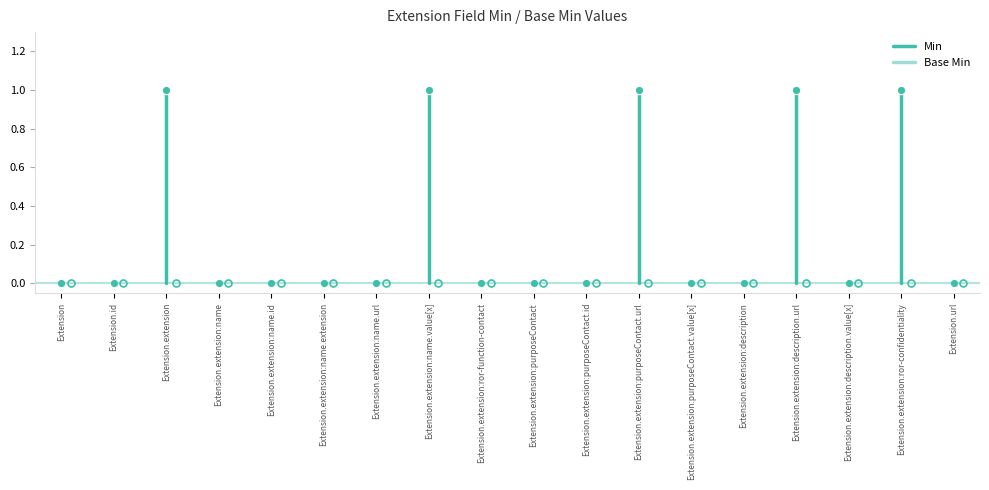

How many lines are shown in the chart?

2